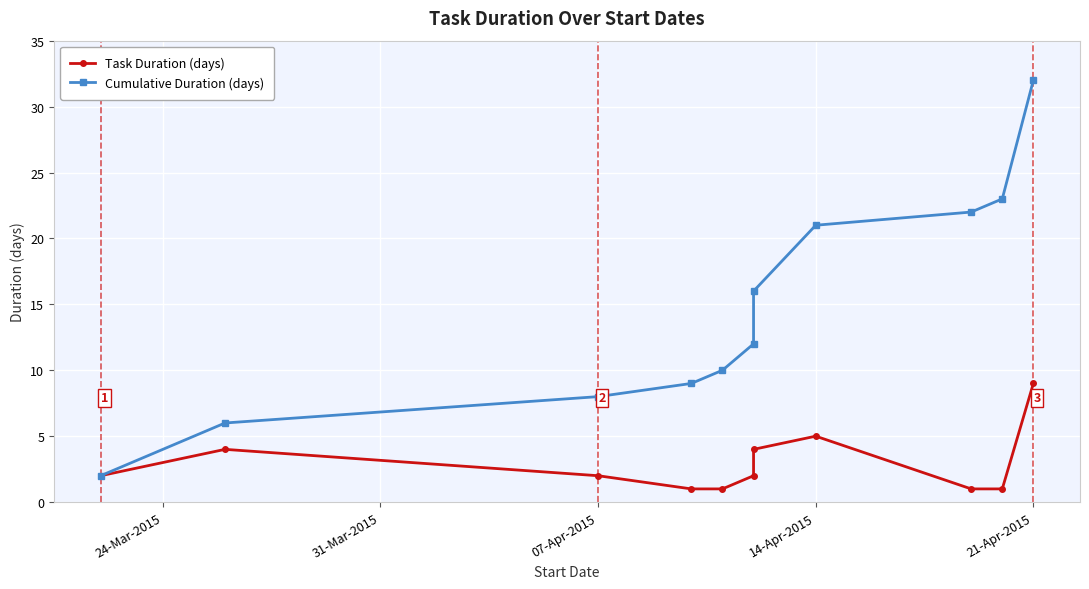

Between 07-Apr-2015 and 21-Apr-2015, which series saw the biggest shift?

Cumulative Duration (days)